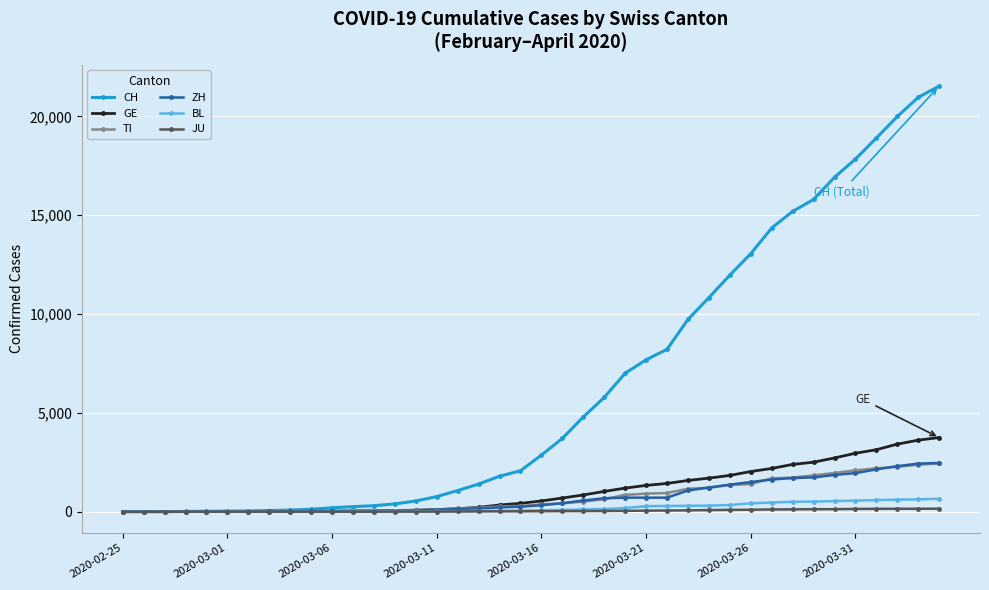

What is the greatest value displayed?

21535